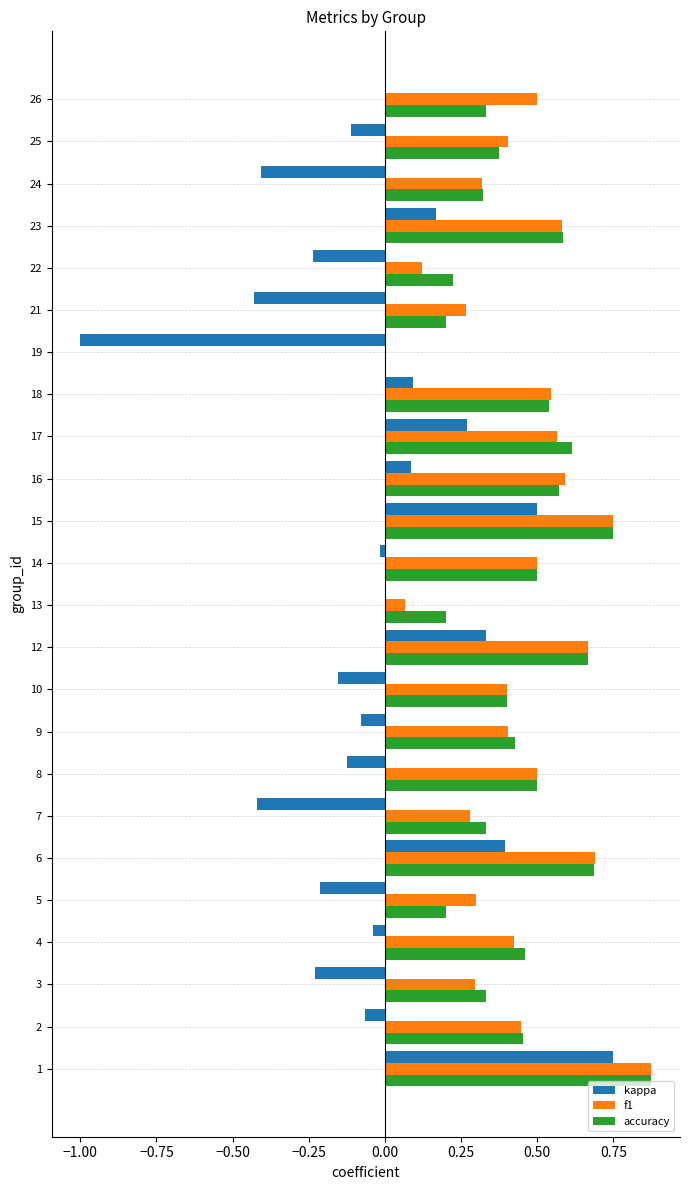

What are all the series names shown in the legend?

kappa, f1, accuracy